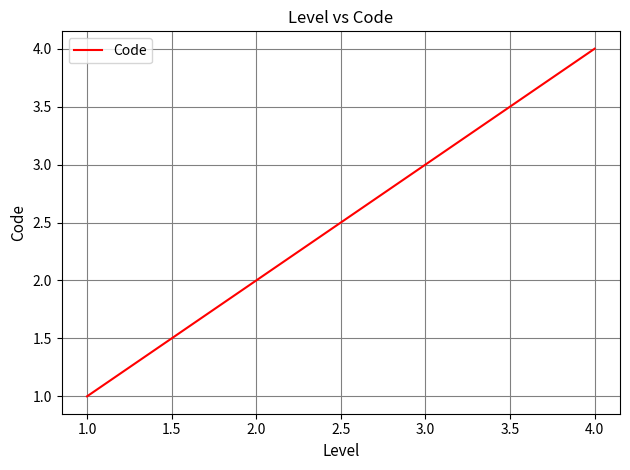

Count the number of data series in this chart.

1